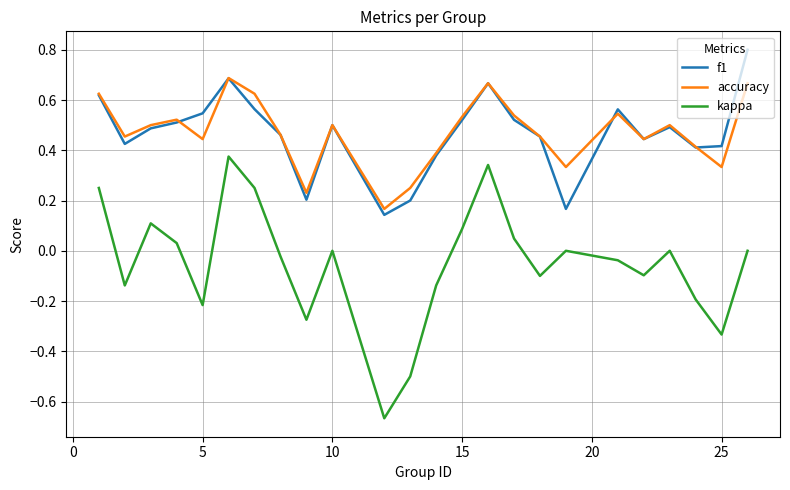

Which series has the largest range (max minus min)?

kappa